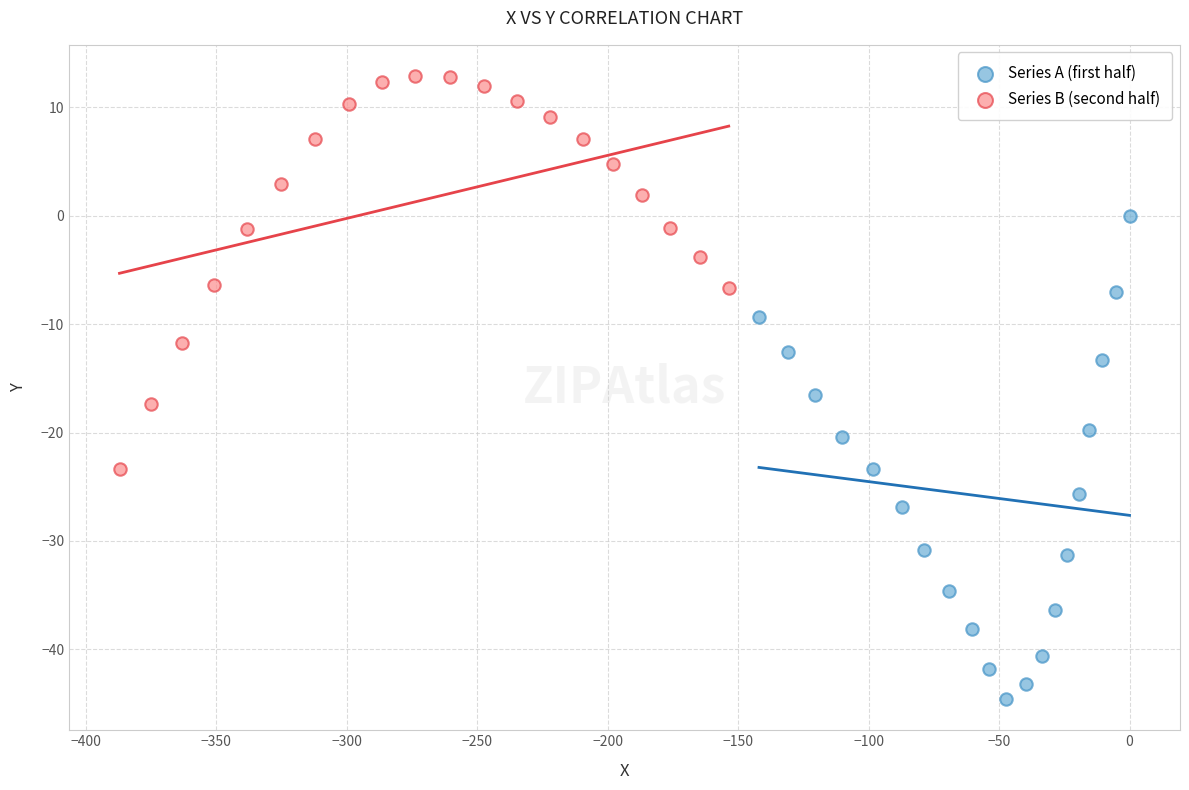

Which series contains the highest Y value?

Series B (second half)